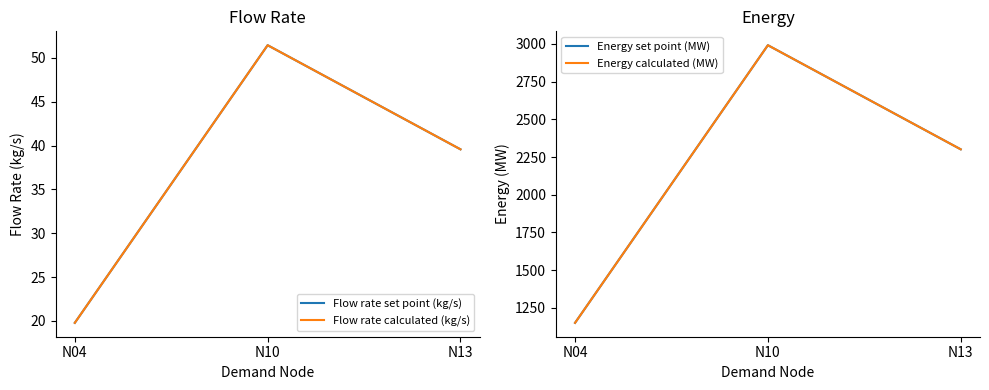

What is the spread (max minus min) of values at N13?

2261.5